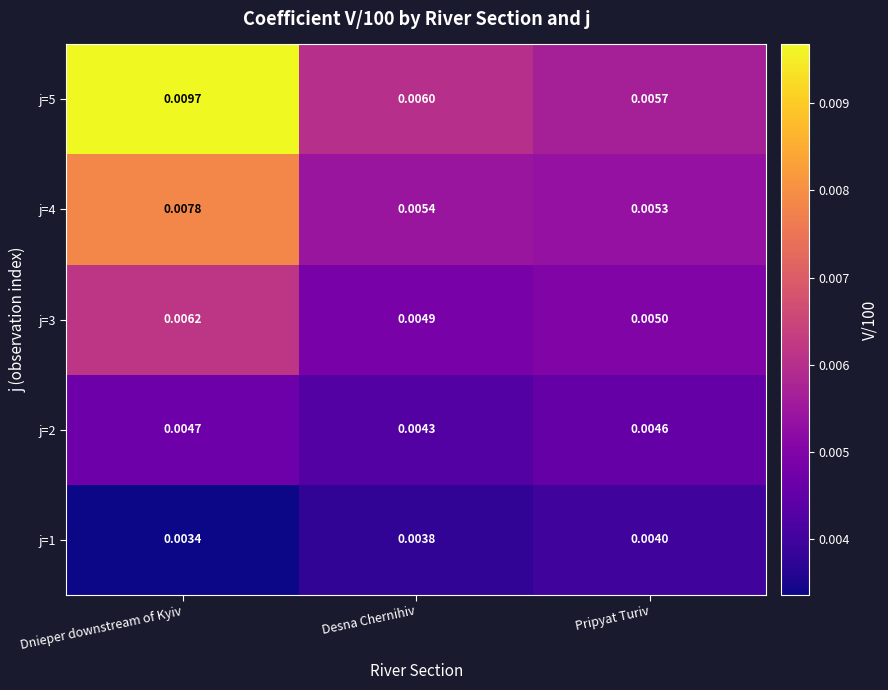

Between Dnieper downstream of Kyiv and Desna Chernihiv, which series saw the biggest shift?

j=5